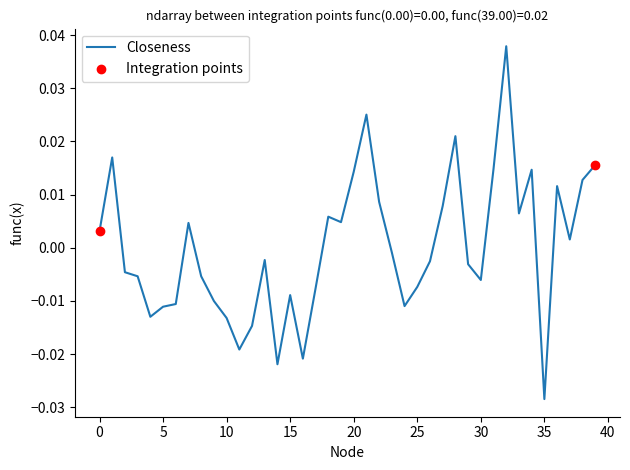

How many lines are shown in the chart?

1